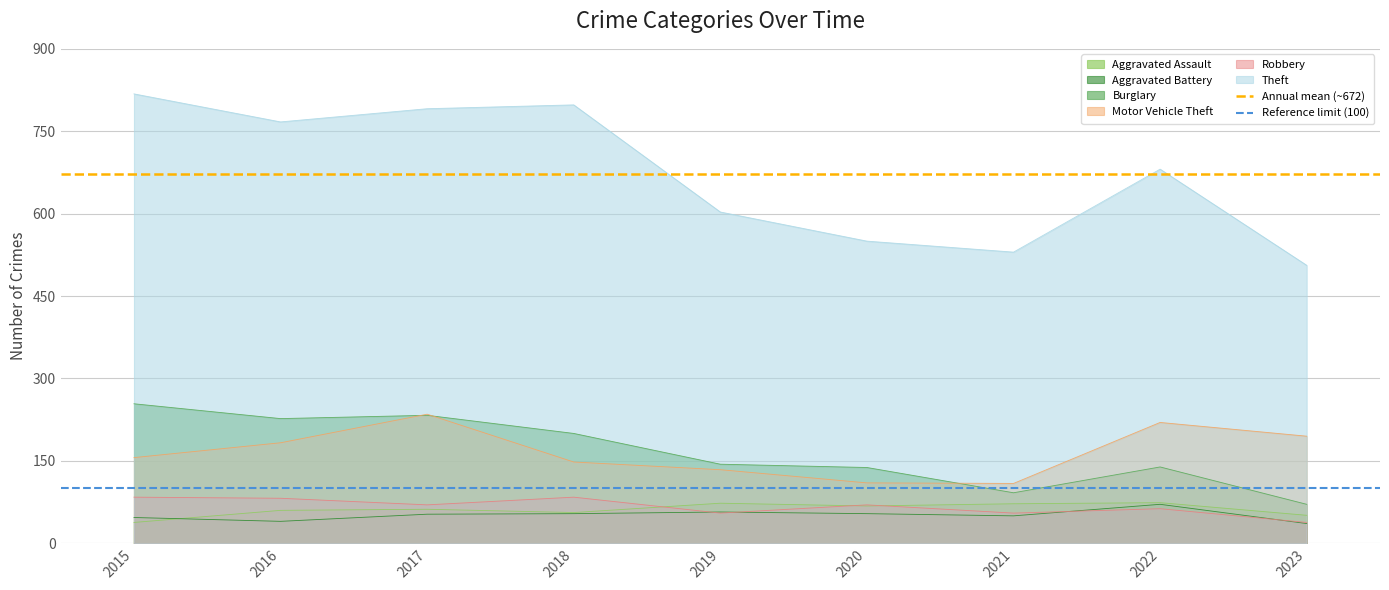

What is the lowest value of the Burglary series?

71